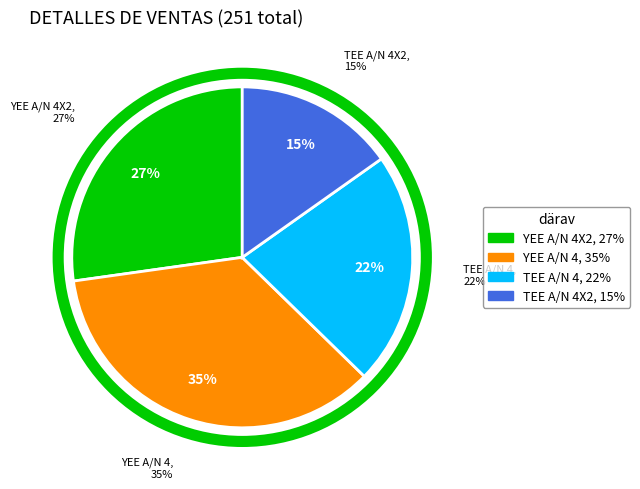

Which slice is the smallest?

TEE A/N 4X2